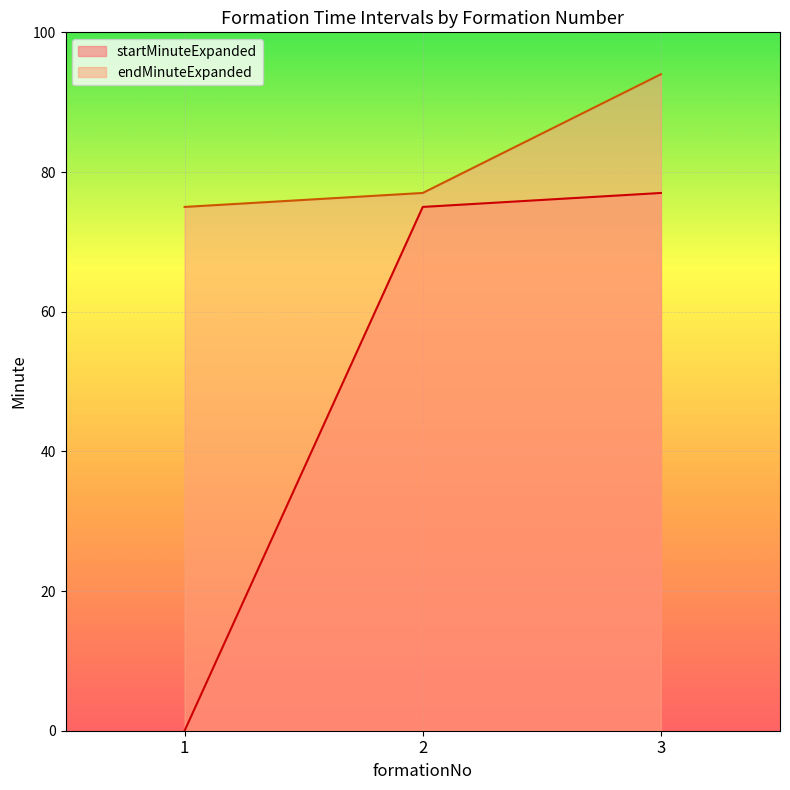

Which series has the largest total across all categories?

endMinuteExpanded